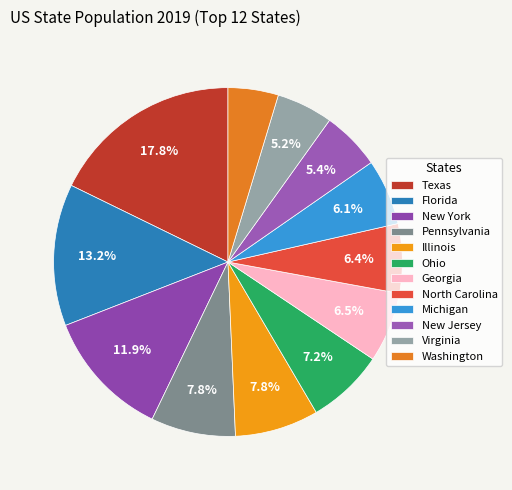

Do North Carolina and New Jersey together represent more than half of the pie?

No